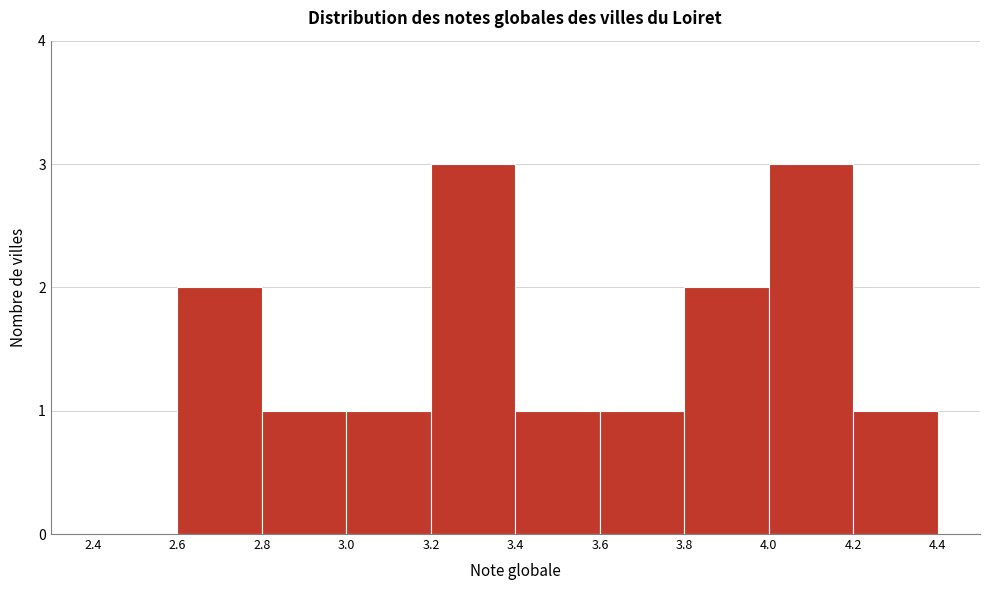

Reading left to right, list every bar in this chart as the range it spans on the x-axis followed by its height. The values are not printed on the chart, so give them approximately, as read against the axis.

2.4 to 2.6: 0
2.6 to 2.8: 2
2.8 to 3.0: 1
3.0 to 3.2: 1
3.2 to 3.4: 3
3.4 to 3.6: 1
3.6 to 3.8: 1
3.8 to 4.0: 2
4.0 to 4.2: 3
4.2 to 4.4: 1